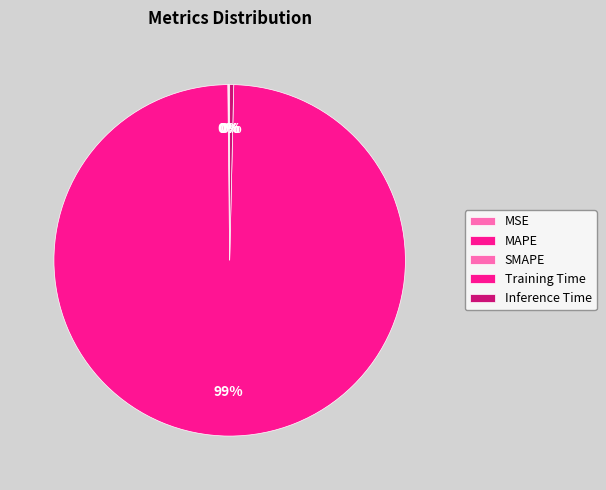

How many slices are in this pie chart?

5